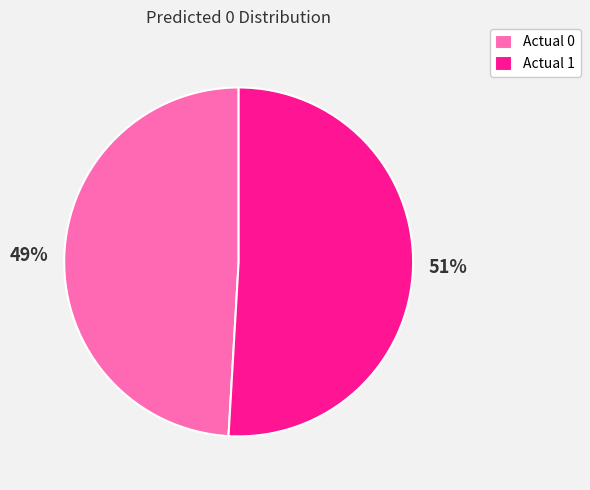

What is the ratio of the value at Actual 1 to the value at Actual 0?

1.0